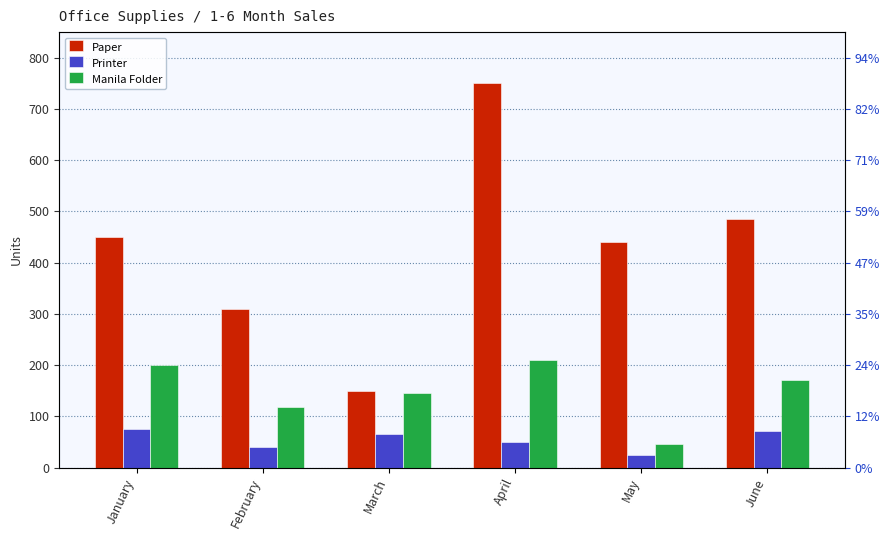

The Paper series shows 215 at March. True or false?

False